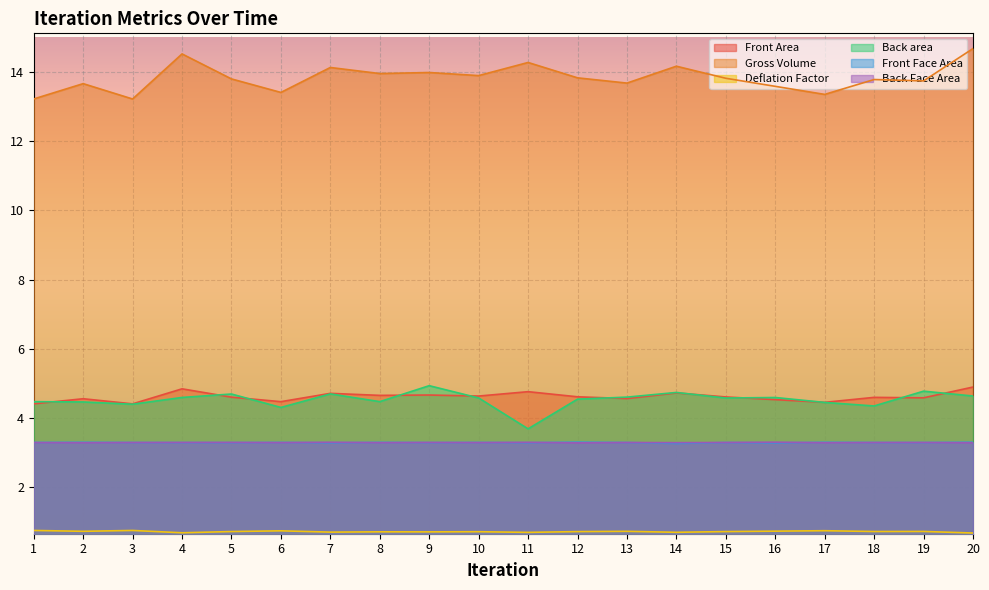

True or false: Back Face Area has a value of 3.3 at 11.

True